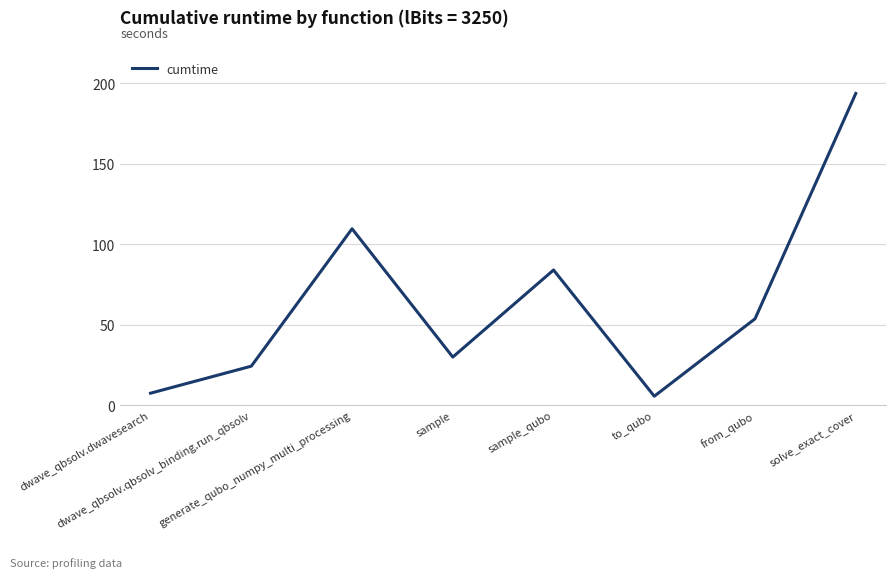

How many lines are shown in the chart?

1